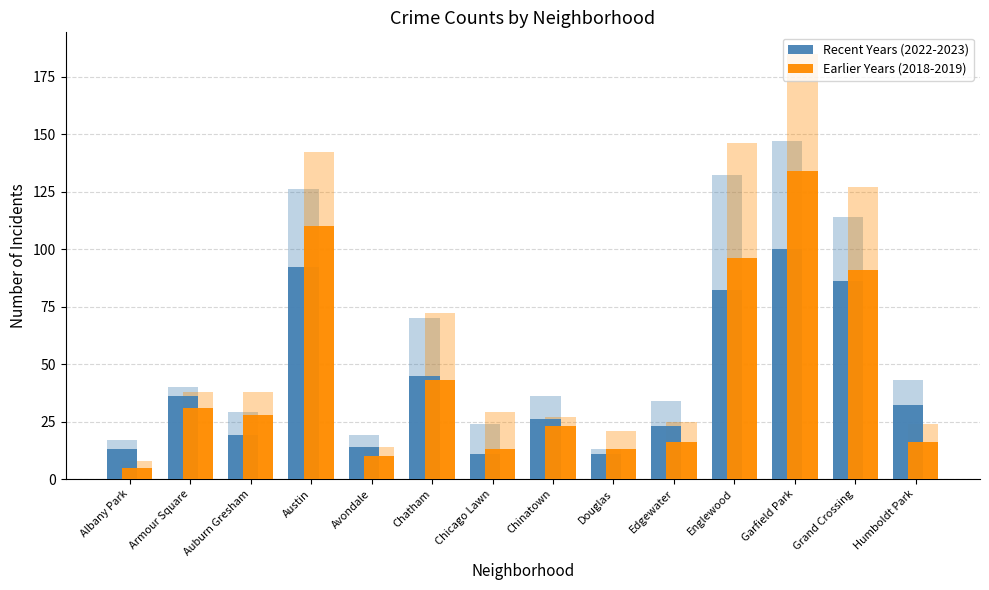

At how many categories does at least one series exceed 53?

4